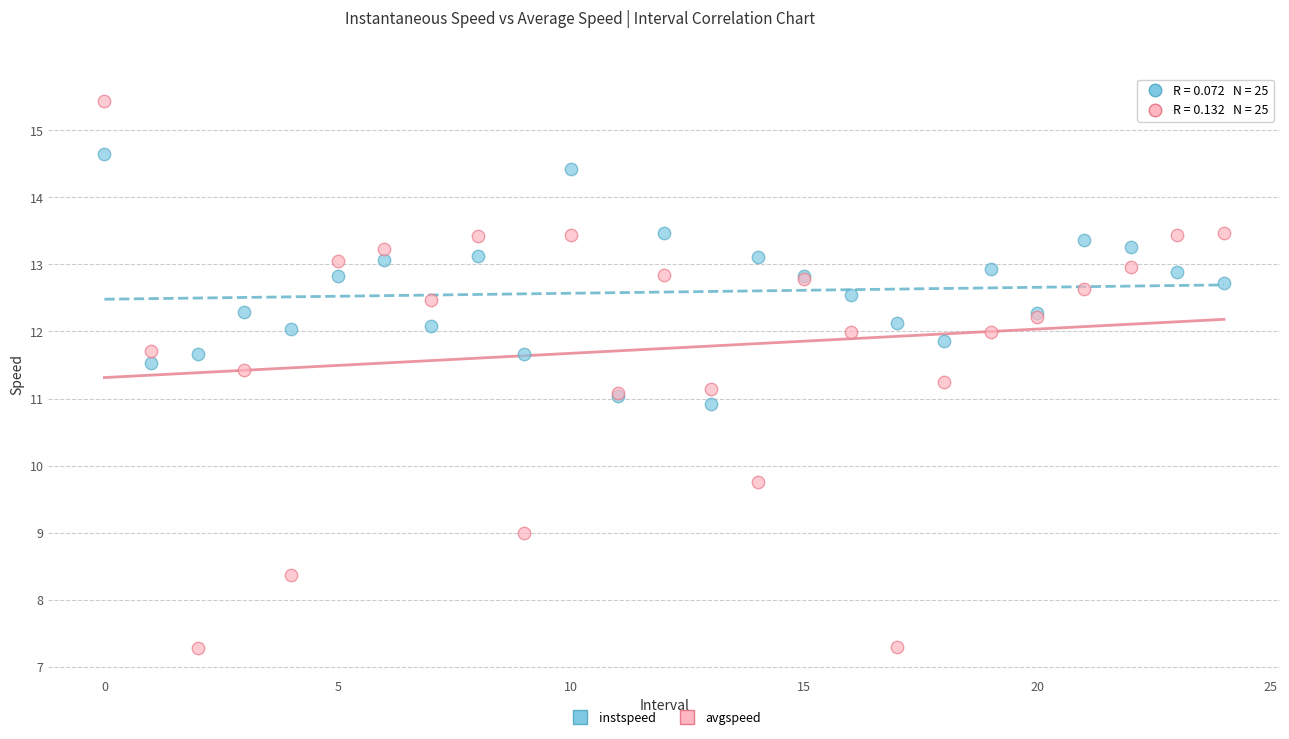

Which series reaches the maximum Y coordinate?

avgspeed